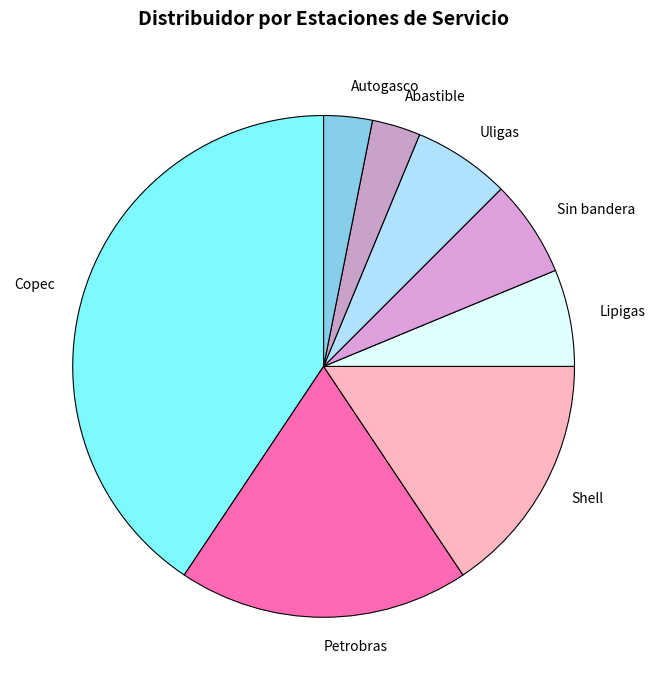

True or false: Copec accounts for 26% of the total.

False